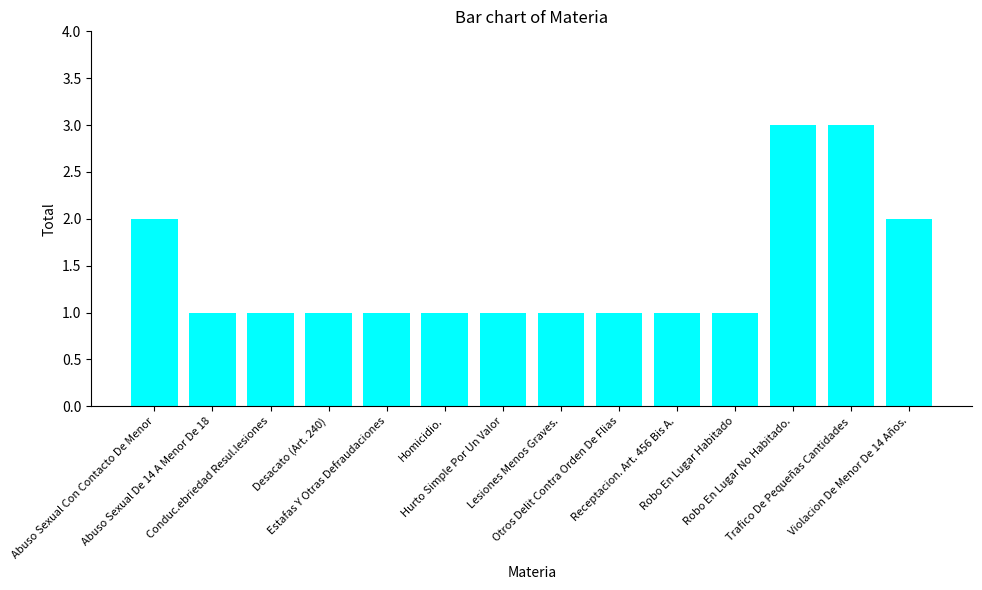

Count the number of data series in this chart.

1